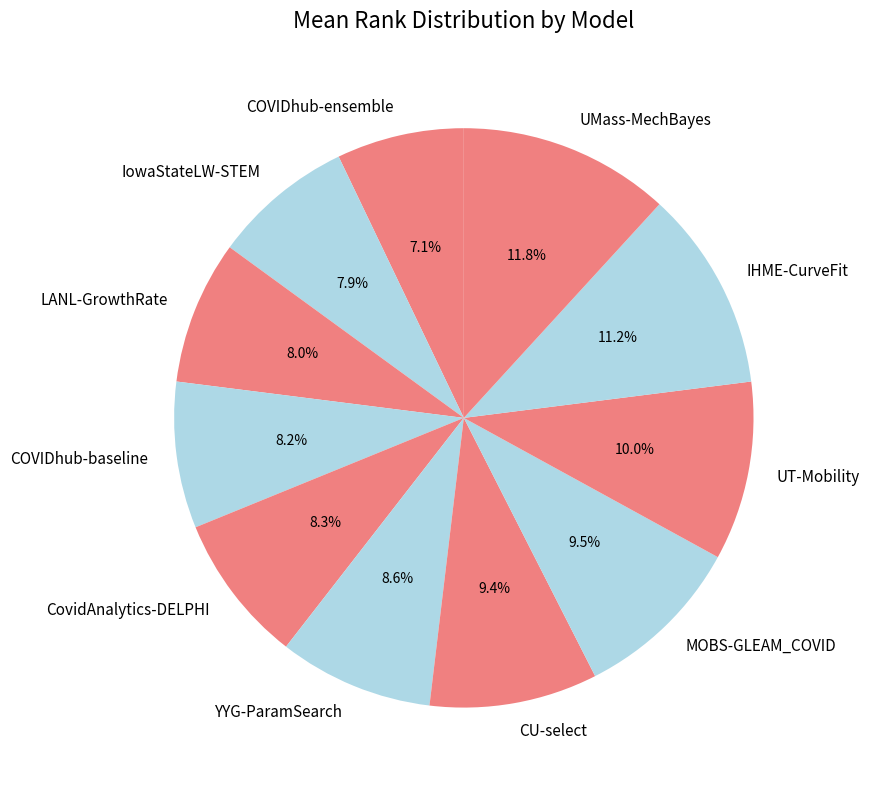

The COVIDhub-baseline slice represents 17% of the pie. True or false?

False